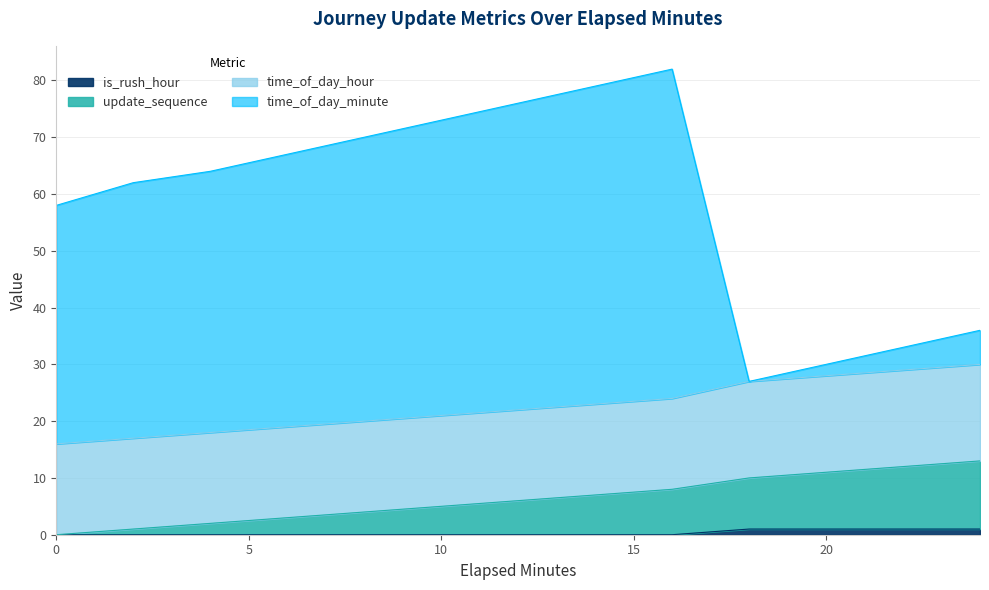

Does the chart have visible grid lines?

Yes